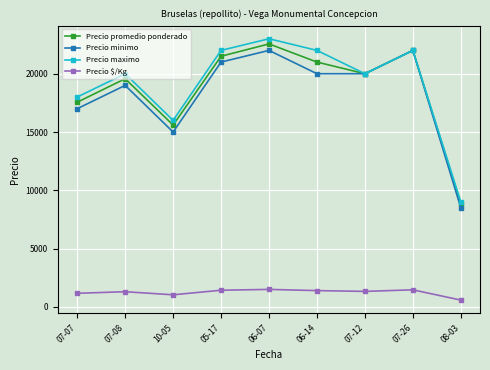

What is the sum of all Precio maximo values?

172000